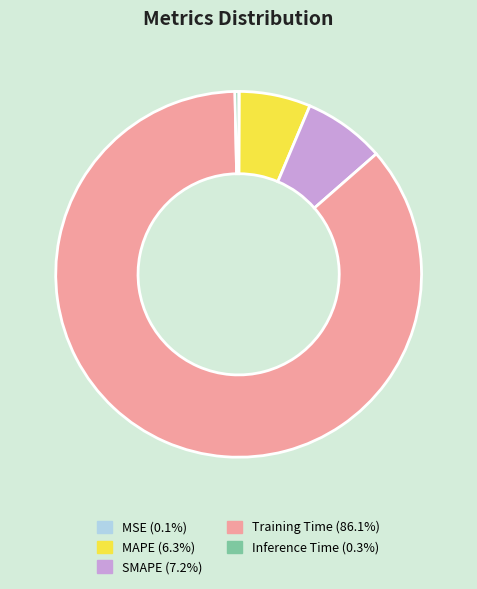

Which slice is the largest?

Training Time